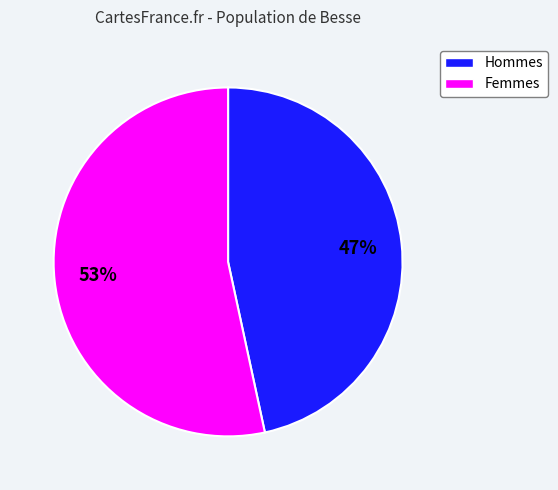

Does any single category account for the majority?

Yes